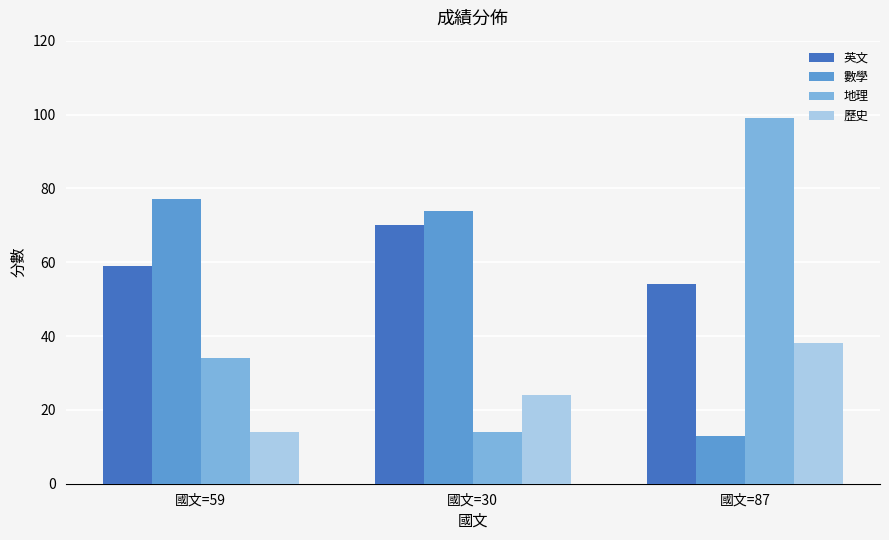

How many values in the 數學 series are below 74?

1